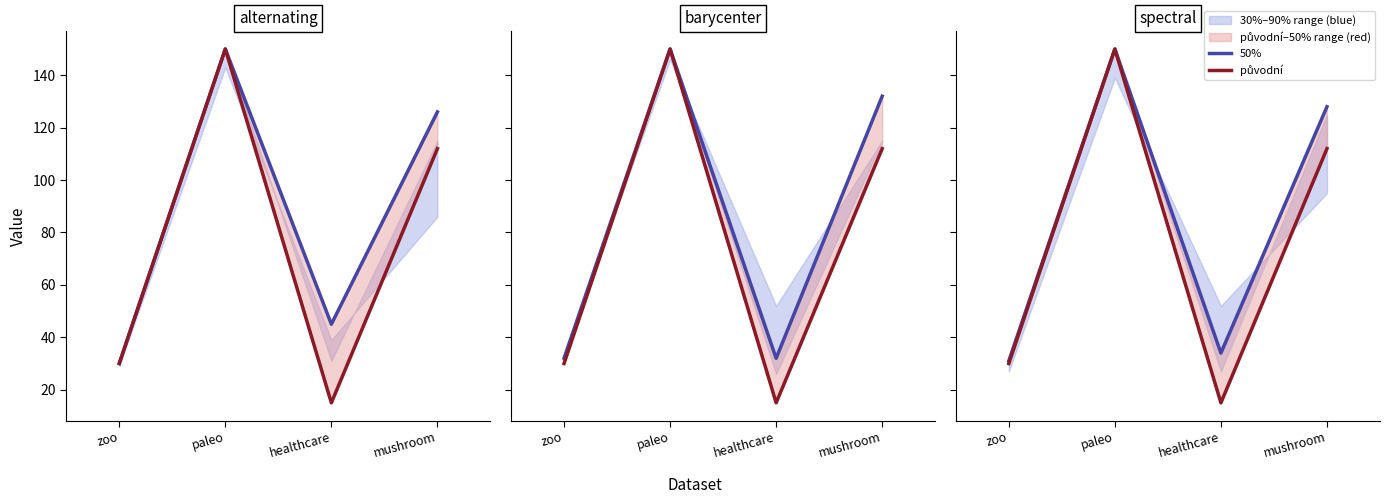

True or false: 50% and původní intersect in this chart.

False